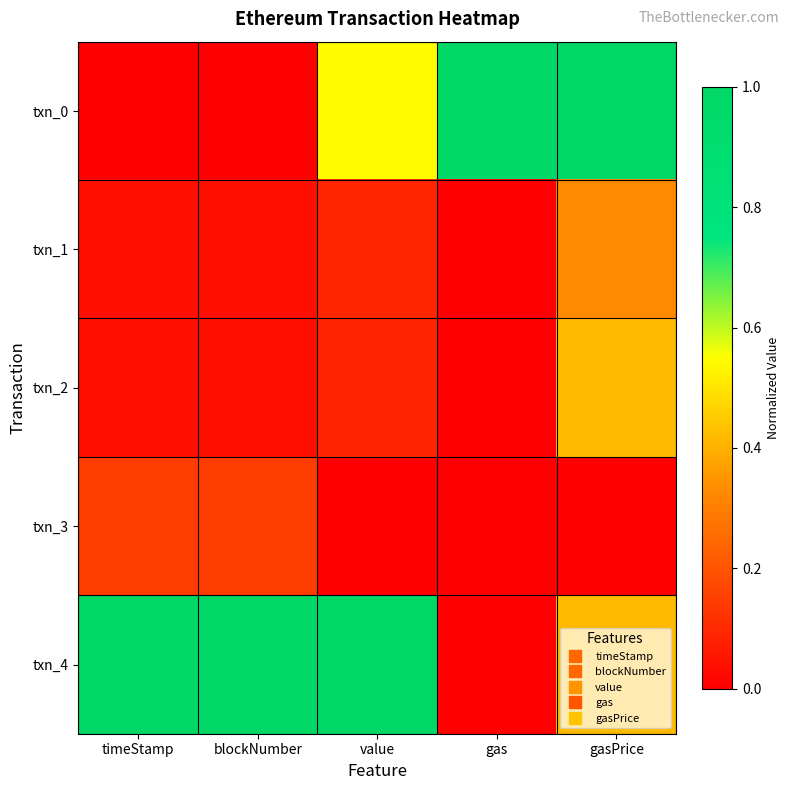

What is the total value across all series at blockNumber?

1.2